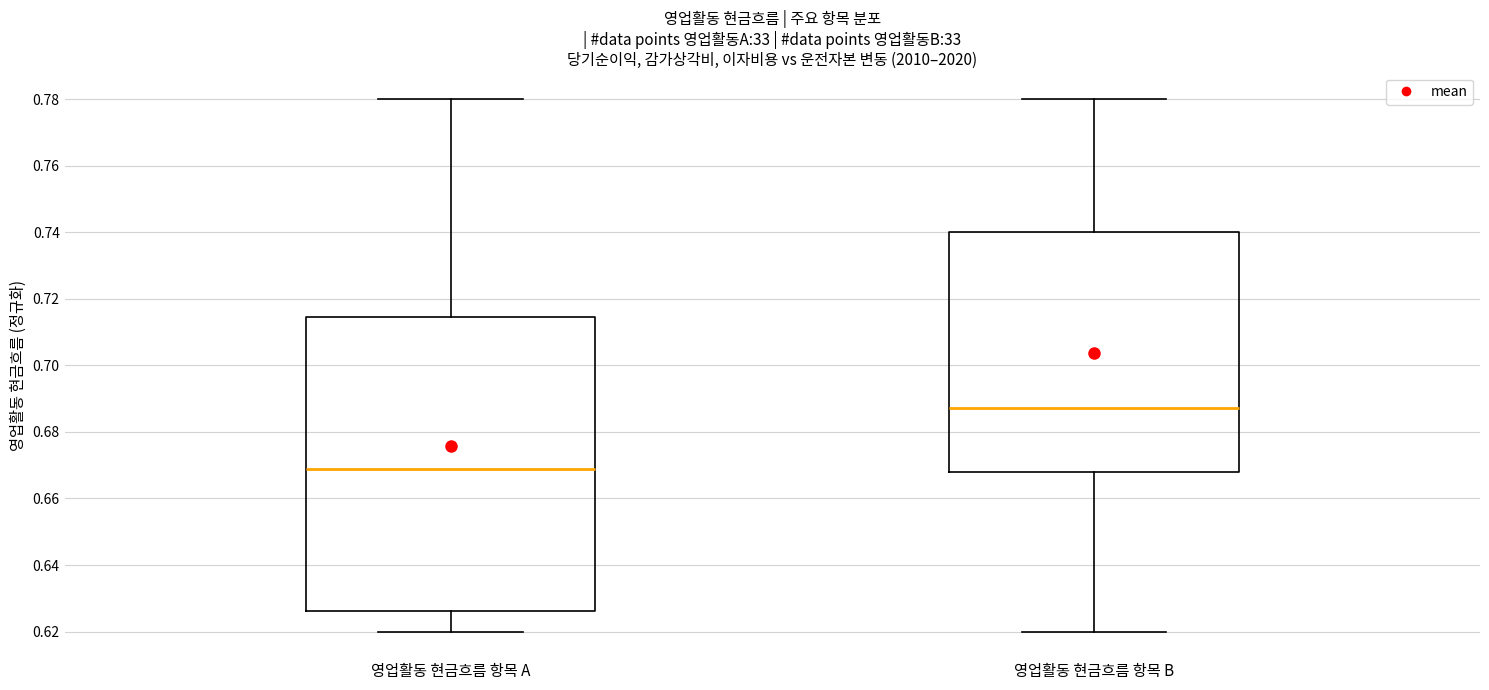

Reading left to right, read every box against the y-axis: the position of its median line, the range the box covers, and the ends of its whiskers. The values are not printed on the chart, so give them approximately, as read against the axis.

영업활동 현금흐름 항목 A: median 0.668, box 0.626 to 0.714, whiskers 0.620 to 0.780
영업활동 현금흐름 항목 B: median 0.688, box 0.668 to 0.740, whiskers 0.620 to 0.780